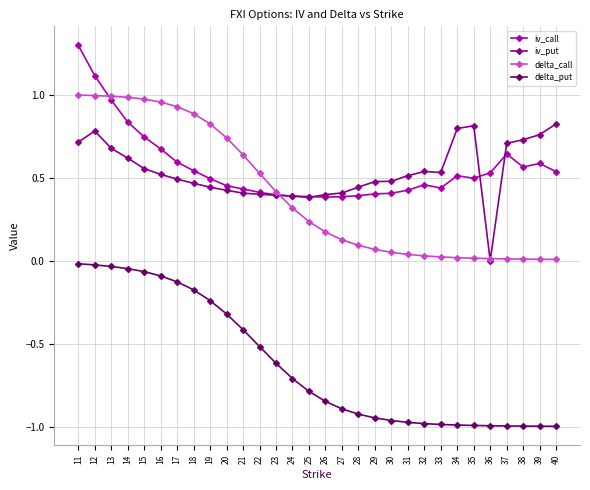

True or false: iv_call and delta_put intersect in this chart.

False